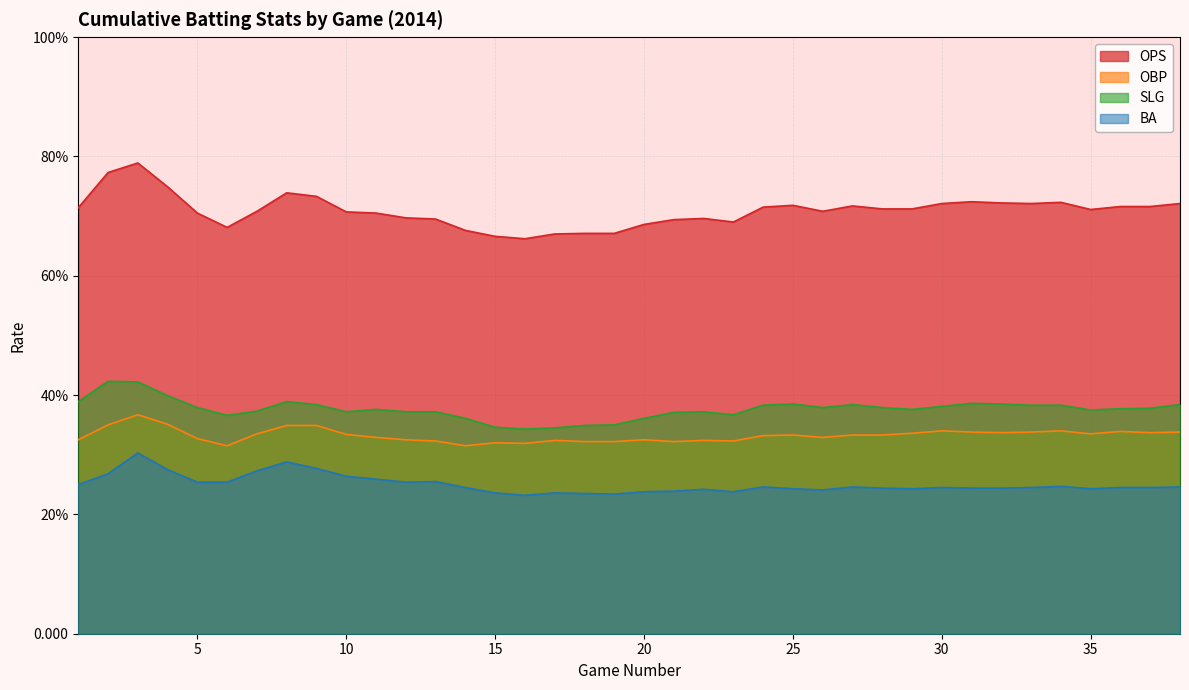

What is the approximate value of OBP at 15?

0.3